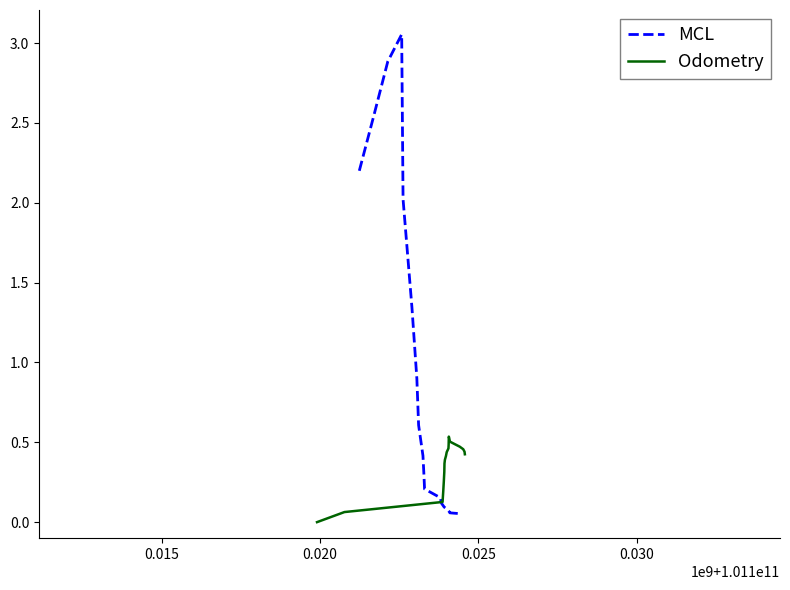

The MCL series shows 1.0 at 0.030. True or false?

False